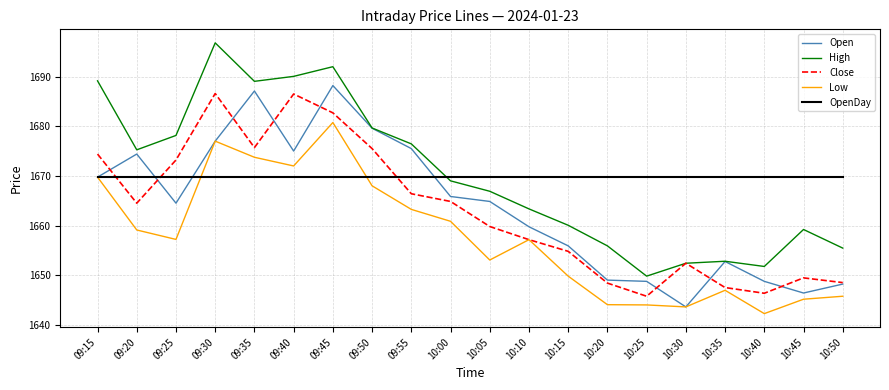

At which category does the chart reach its peak across all series?

09:30